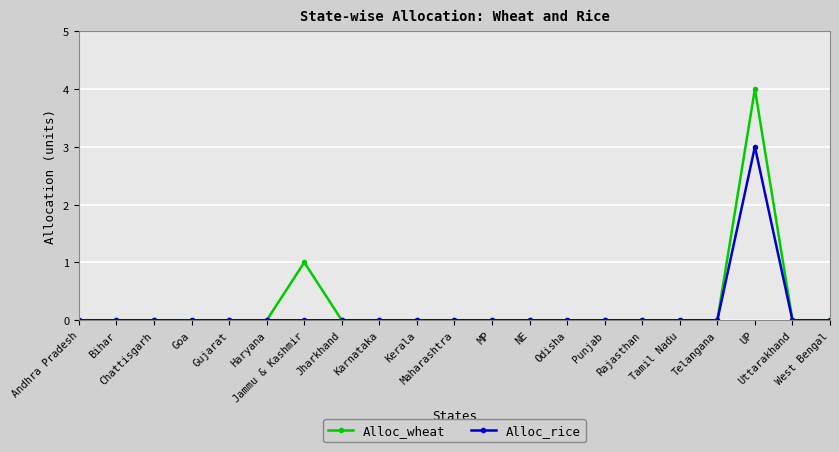

How many lines are shown in the chart?

2